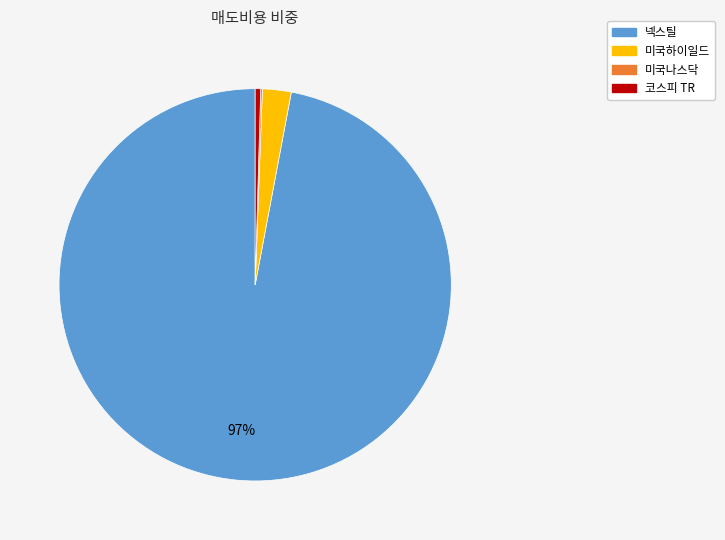

To the nearest percent, what is the average slice percentage?

25%